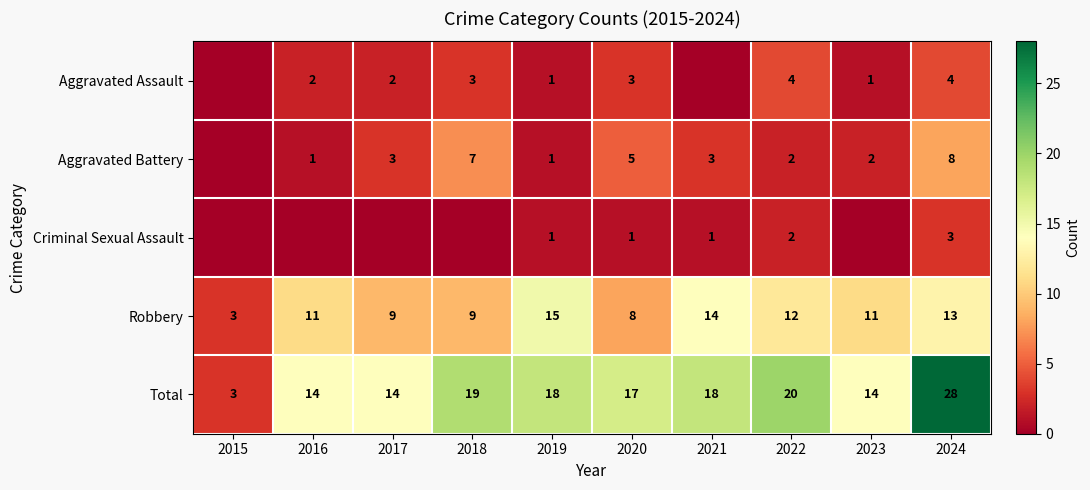

Is the value of Aggravated Battery at 2021 greater than the value of Total at 2021?

No